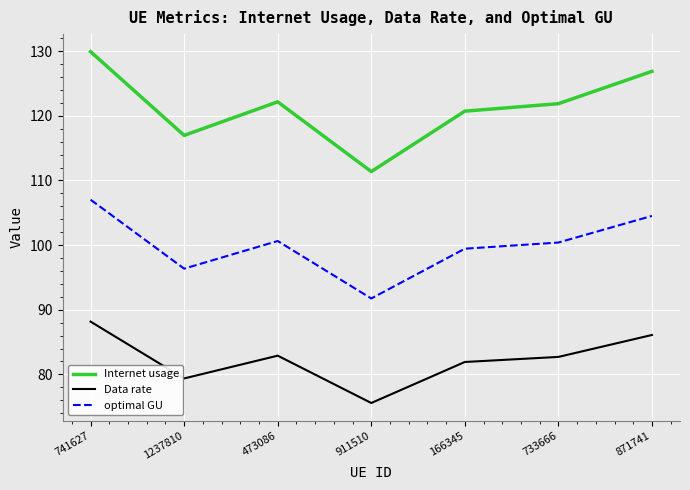

True or false: optimal GU and Internet usage cross at least once.

False